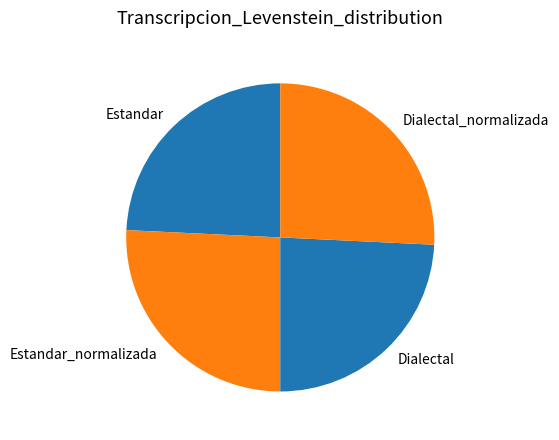

True or false: Estandar_normalizada accounts for 37% of the total.

False